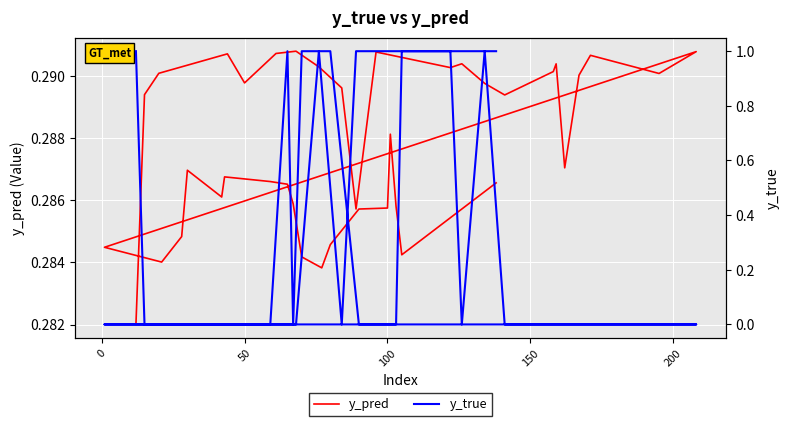

How many lines are shown in the chart?

2